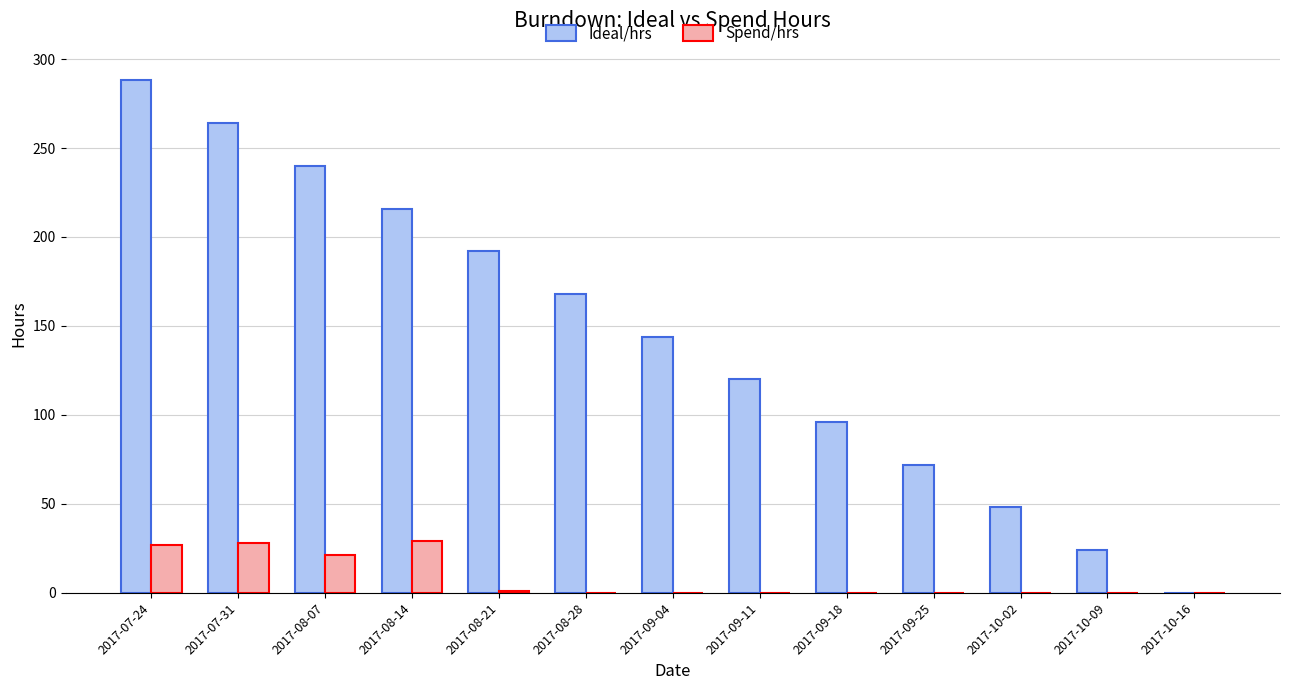

What are all the series names shown in the legend?

Ideal/hrs, Spend/hrs